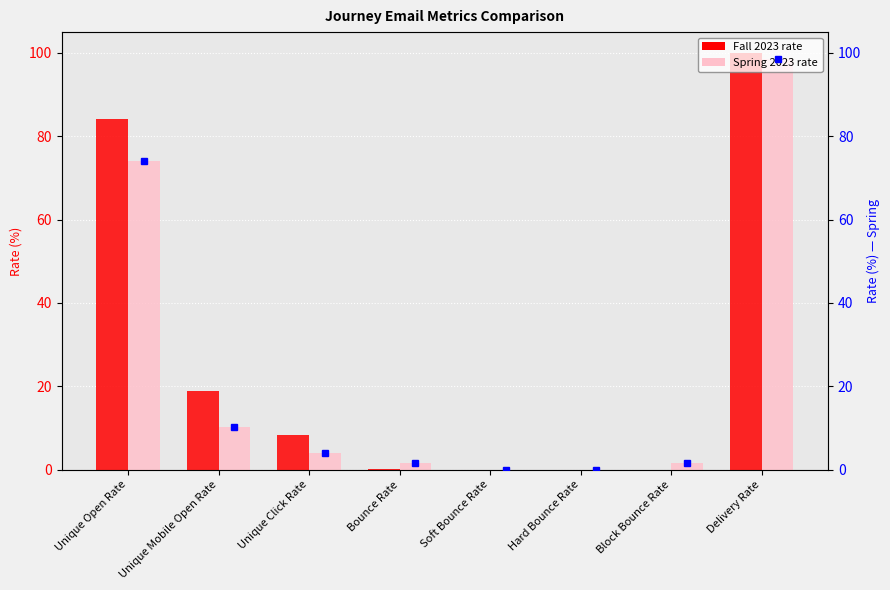

What is the approximate value of Spring 2023 at Unique Click Rate?

4.0